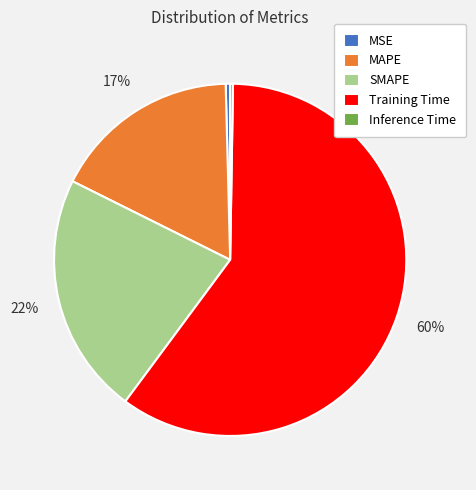

Is it true that SMAPE is 13% of the pie?

False